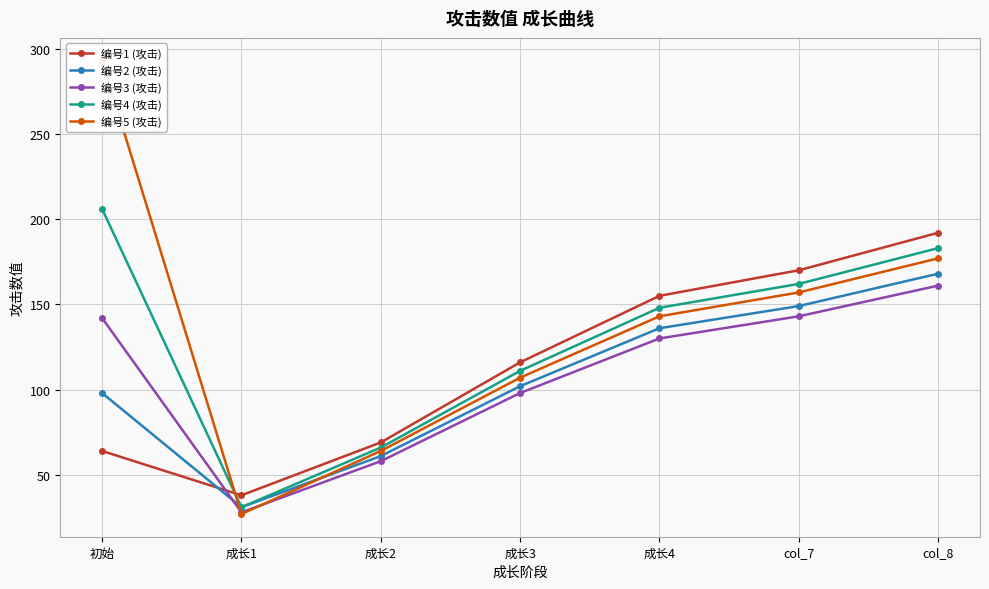

What is the smallest value displayed?

27